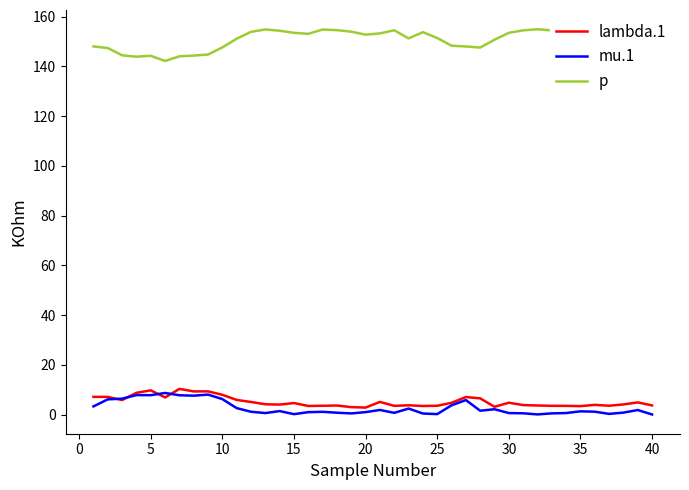

True or false: p and mu.1 cross at least once.

False